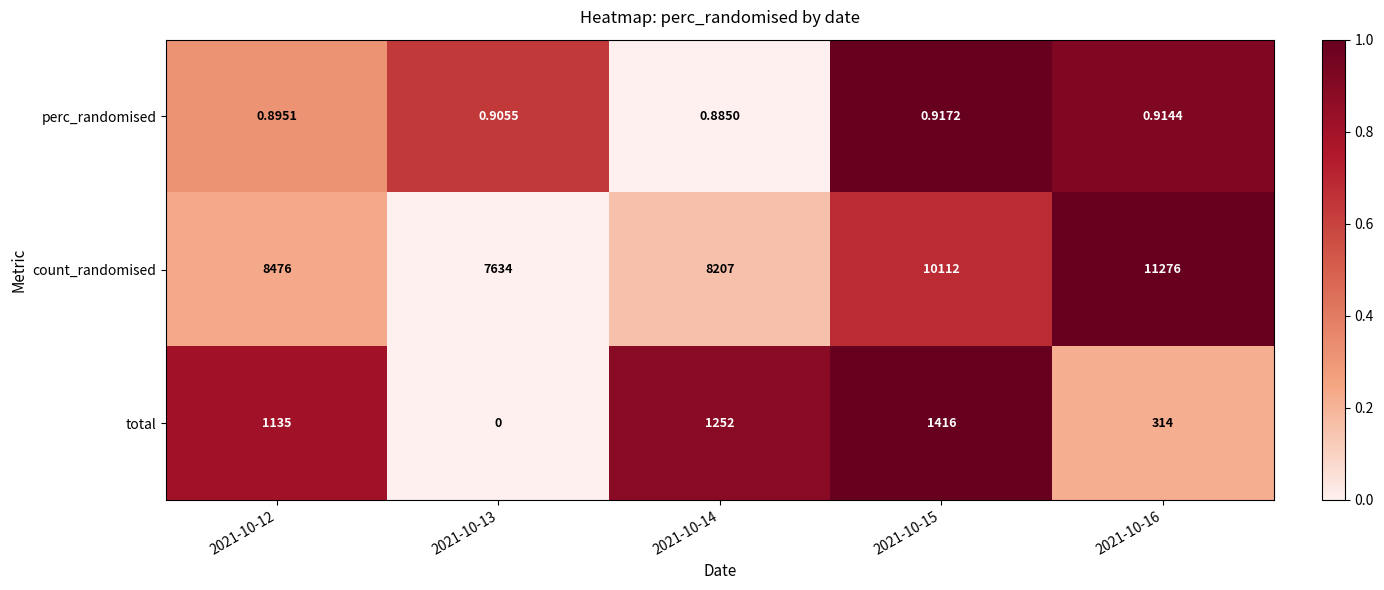

Which series has the largest total across all categories?

count_randomised